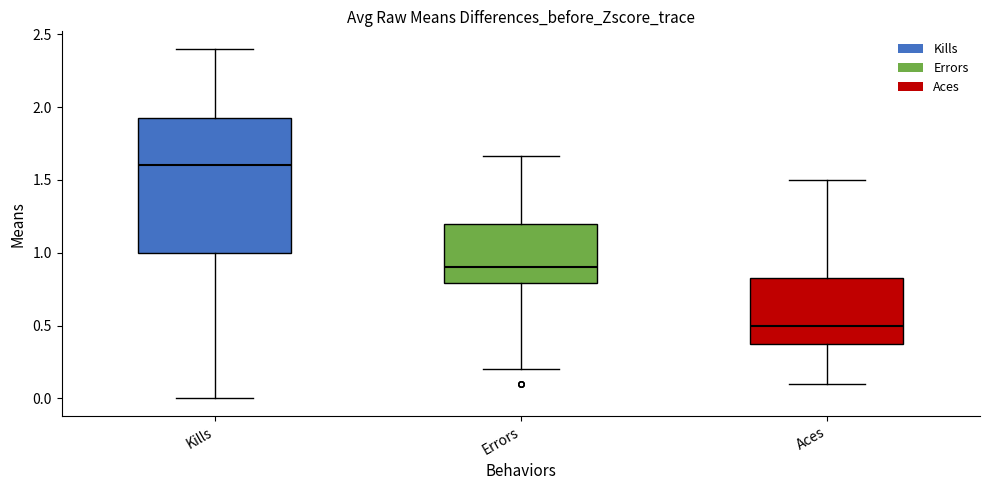

Which box's median line is the highest?

Kills